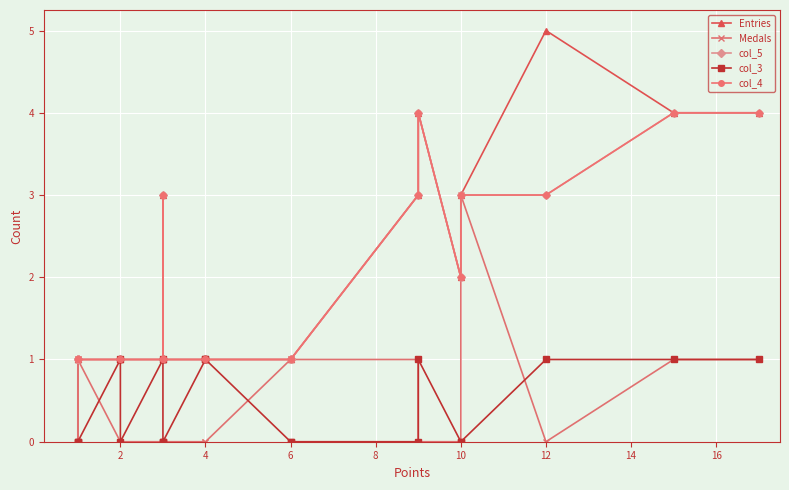

How many values in the Entries series exceed 1?

8